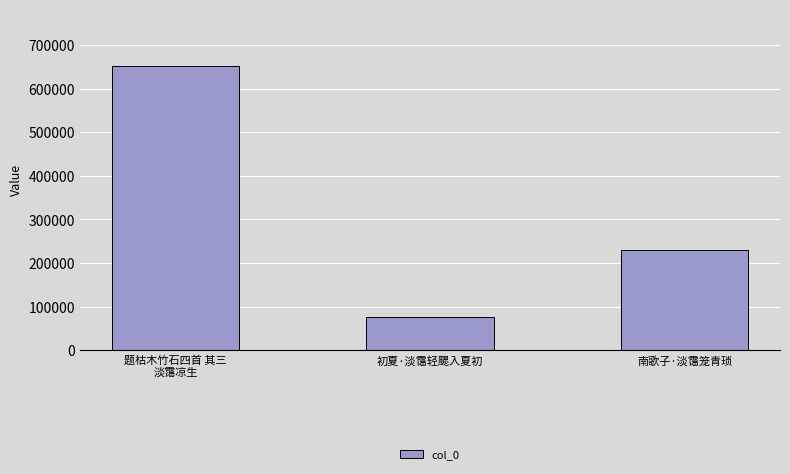

Reading left to right, what are all the values shown in this chart?

题枯木竹石四首 其三
淡霭凉生=651486	初夏·淡霭轻颸入夏初=77222	南歌子·淡霭笼青琐=230460